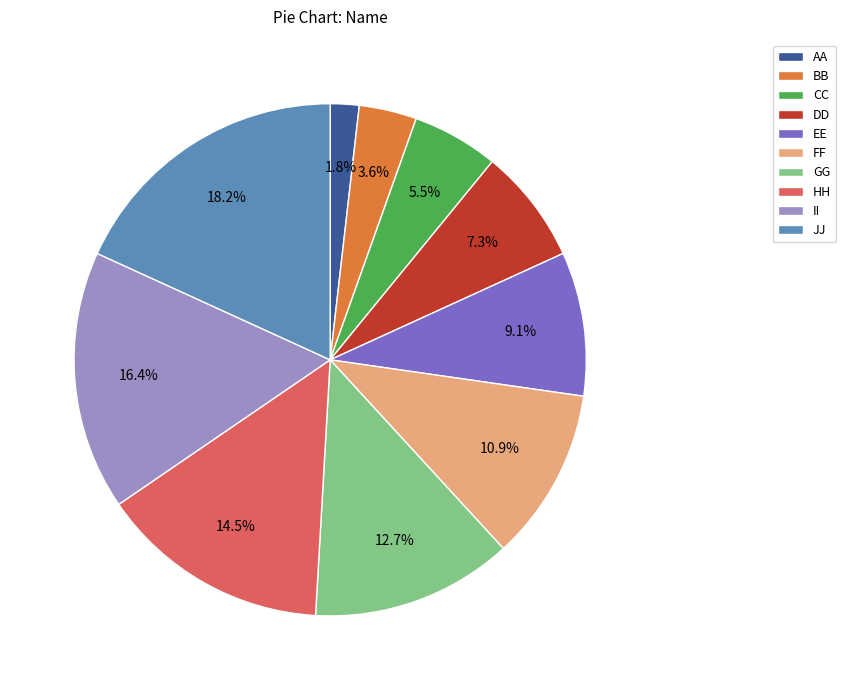

To the nearest percent, what is the difference between the JJ and EE slice percentages?

9%